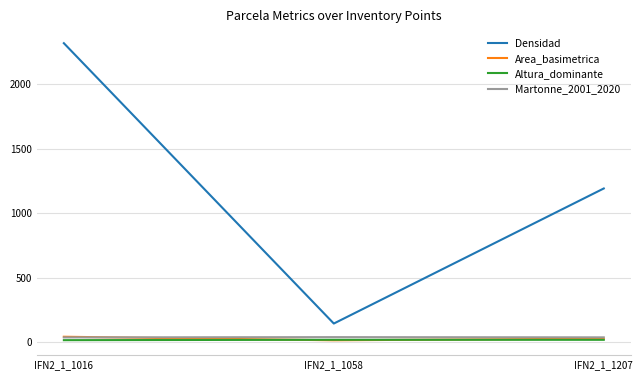

The Area_basimetrica series shows 13.8 at IFN2_1_1058. True or false?

True